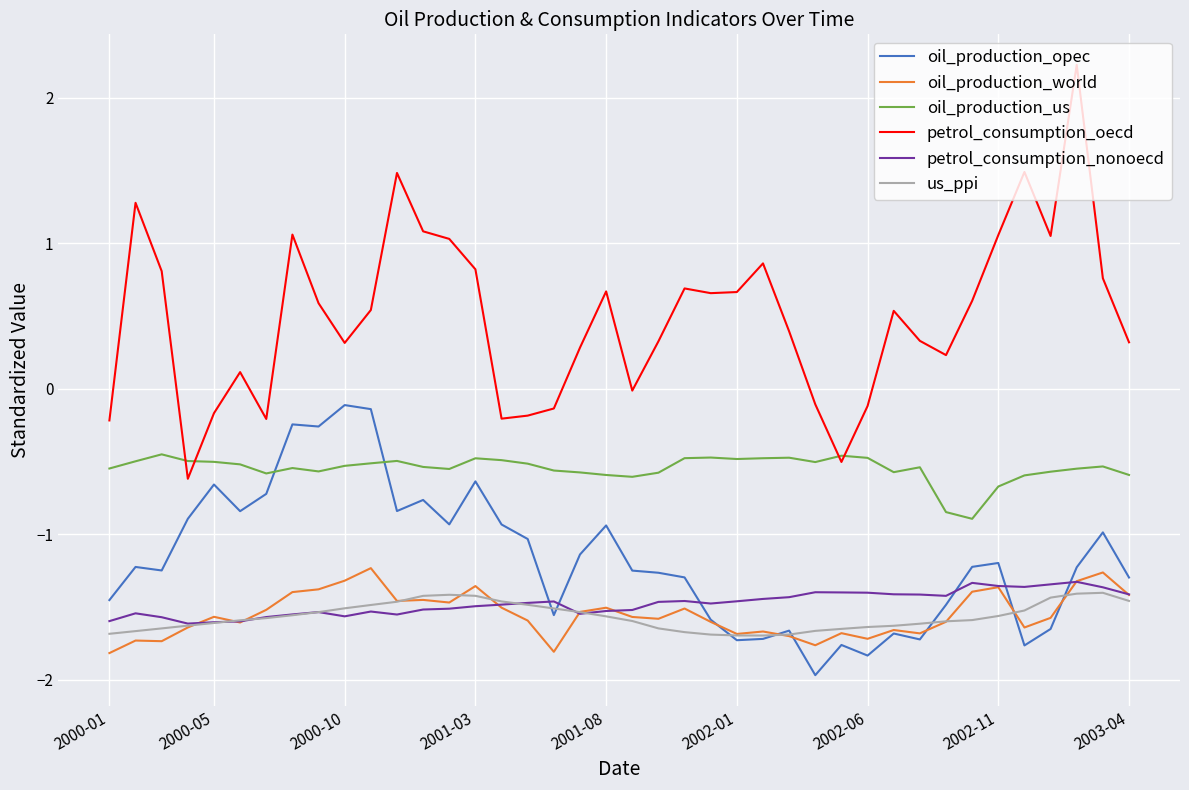

True or false: petrol_consumption_oecd and us_ppi intersect in this chart.

False